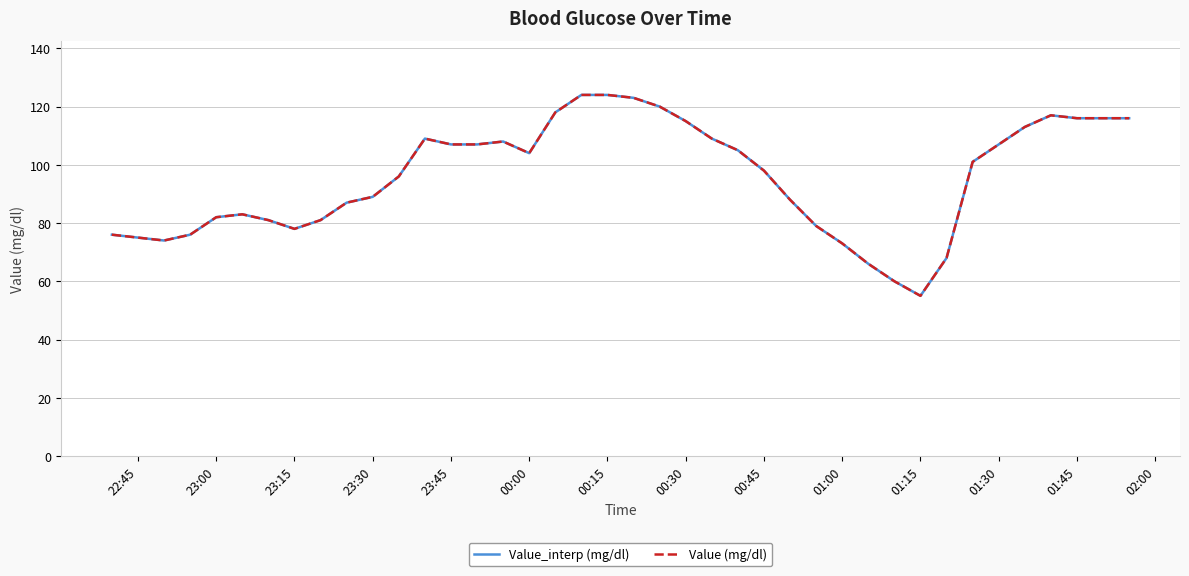

List the series in order of their peak value, highest first.

Value_interp (mg/dl), Value (mg/dl)